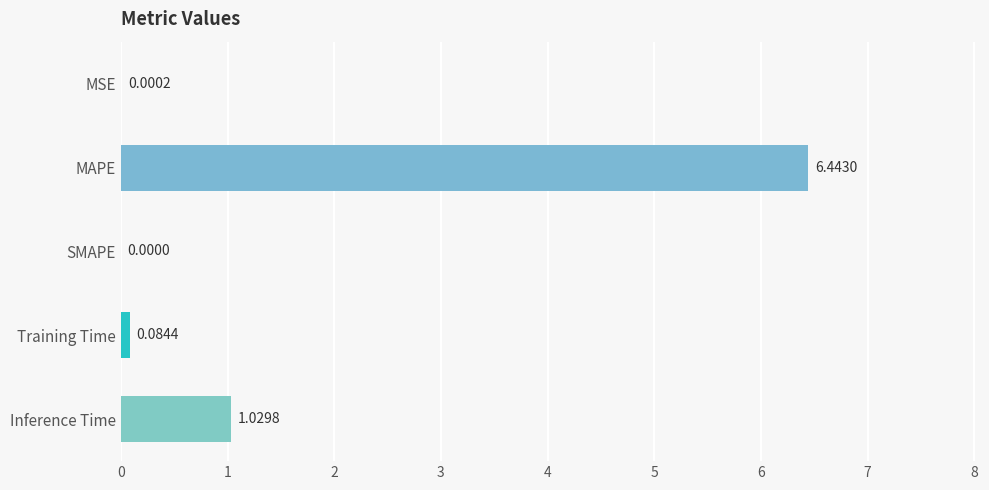

How many data points are above 0?

4